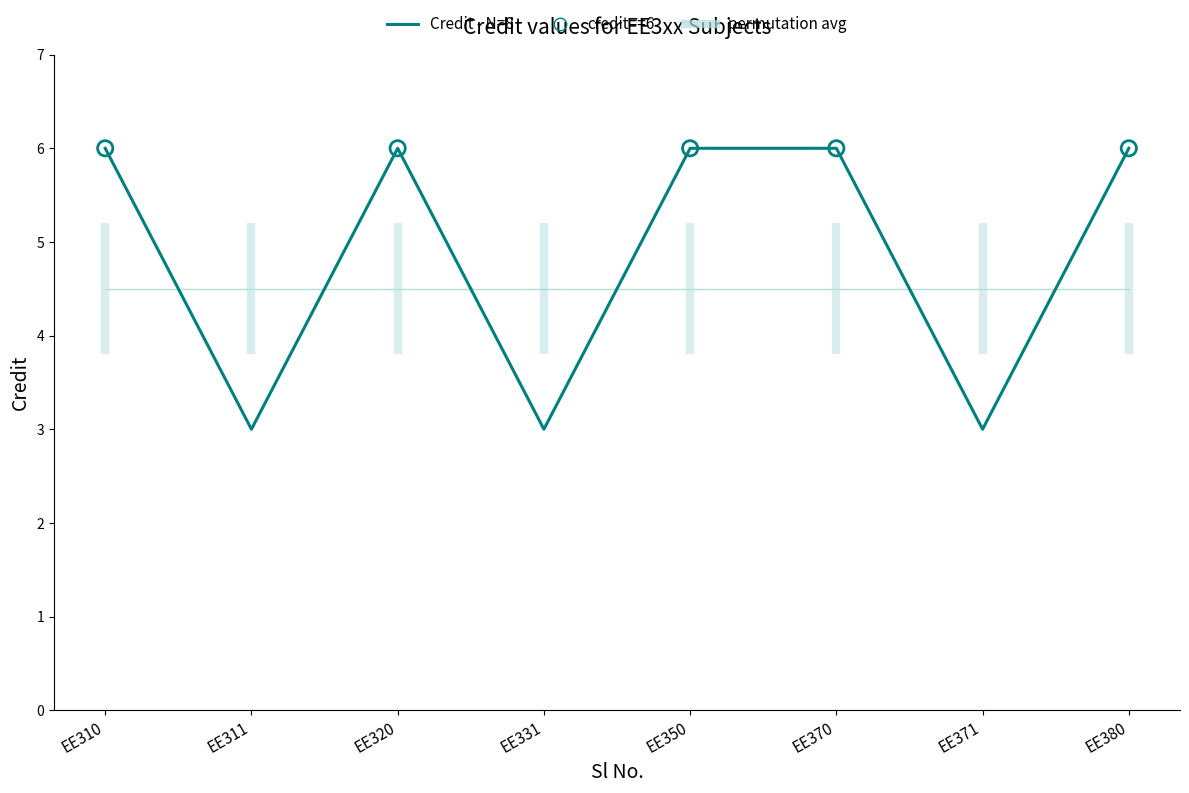

Between EE350 and EE331, which is larger?

EE350